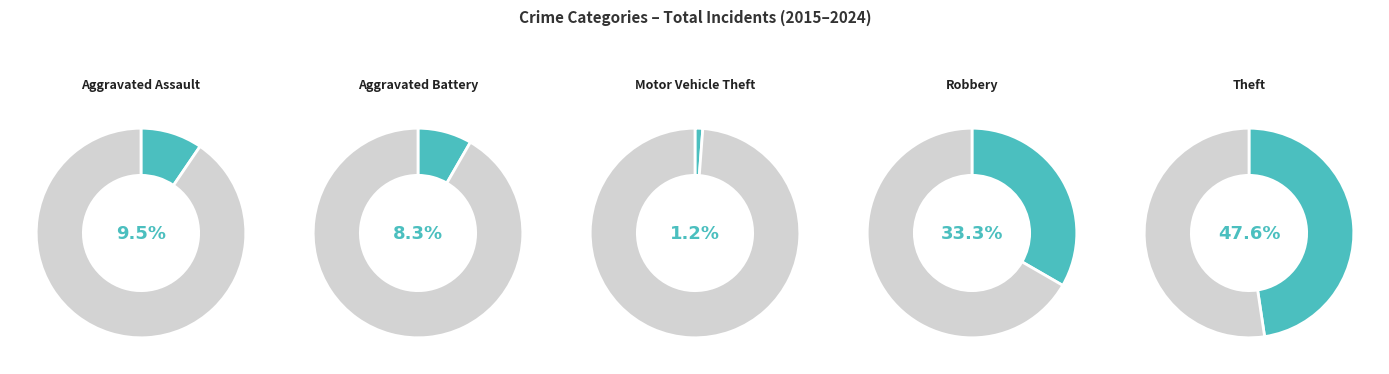

What percentage is NOT represented by Robbery?

66.7%